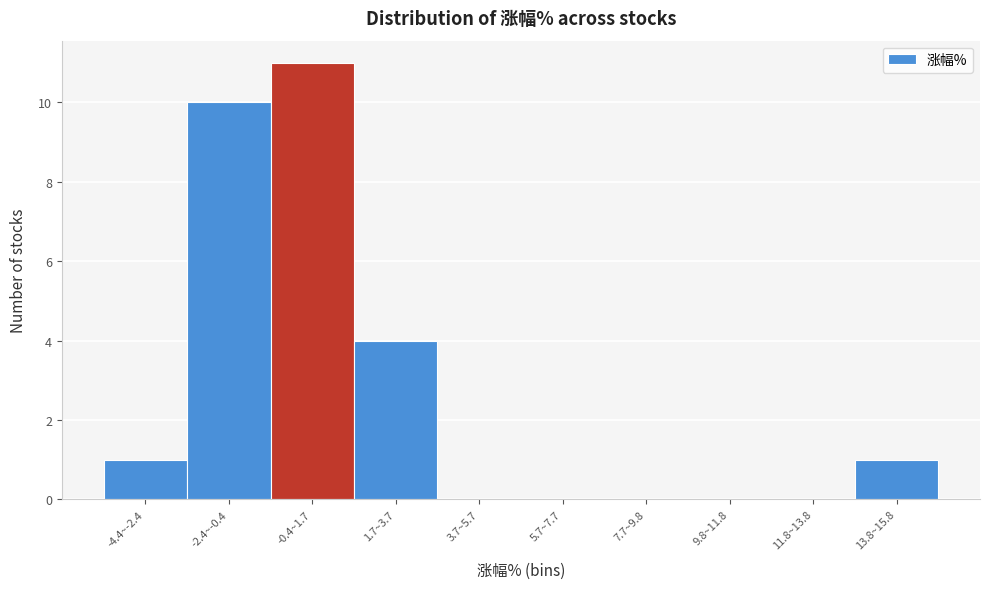

Reading right to left, extract all data points from this chart.

13.8~15.8=1	11.8~13.8=0	9.8~11.8=0	7.7~9.8=0	5.7~7.7=0	3.7~5.7=0	1.7~3.7=4	-0.4~1.7=11	-2.4~-0.4=10	-4.4~-2.4=1